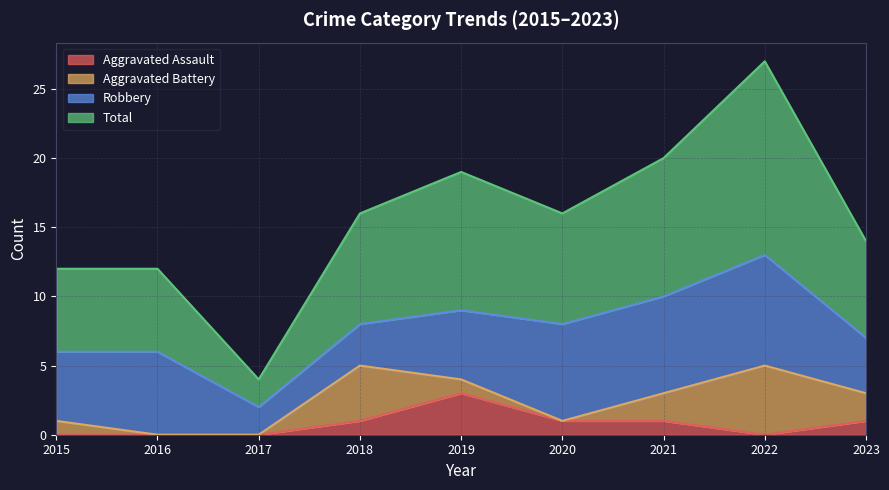

How many lines are shown in the chart?

4